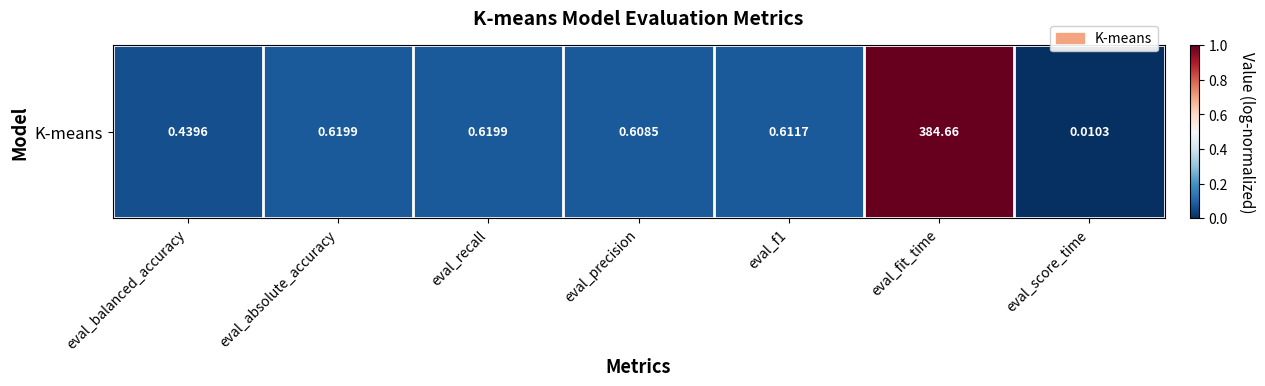

List the labels in order of value, largest first.

eval_fit_time, eval_absolute_accuracy, eval_recall, eval_f1, eval_precision, eval_balanced_accuracy, eval_score_time